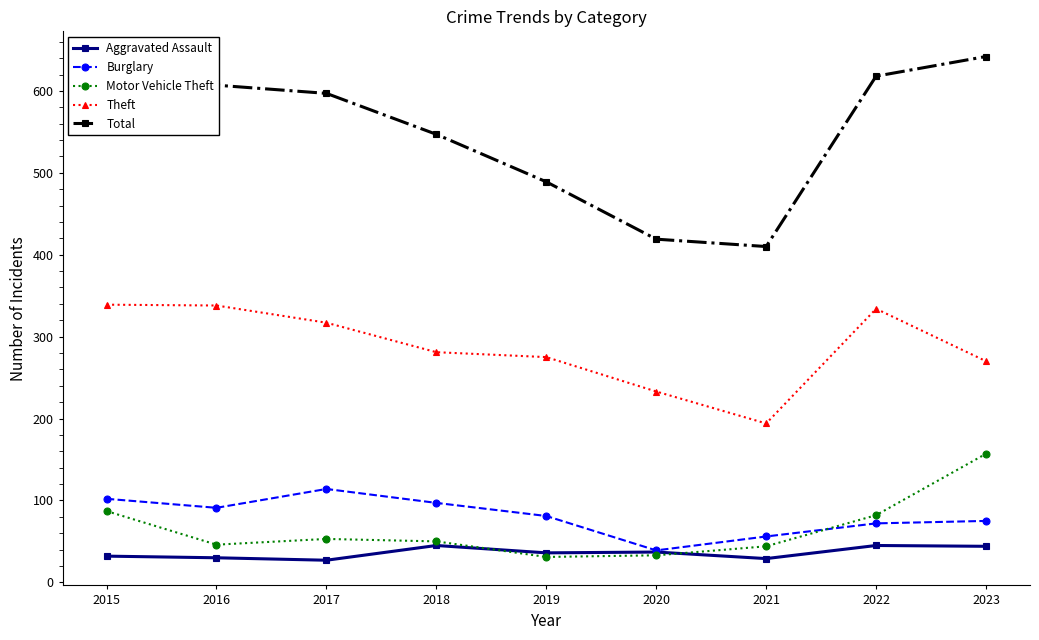

At which label does Motor Vehicle Theft first exceed 50?

2015